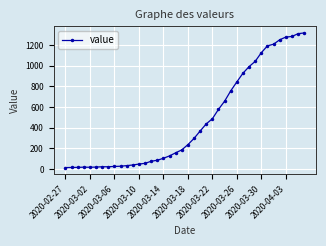

What is the value of the 30th point from the left?

927